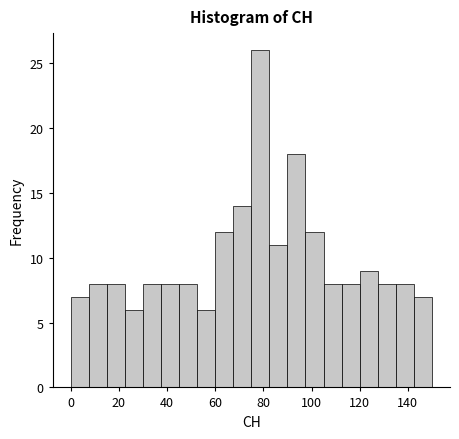

Around what value on the x-axis is the tallest bar? Give the approximate position of its centre, as read against the axis.

78